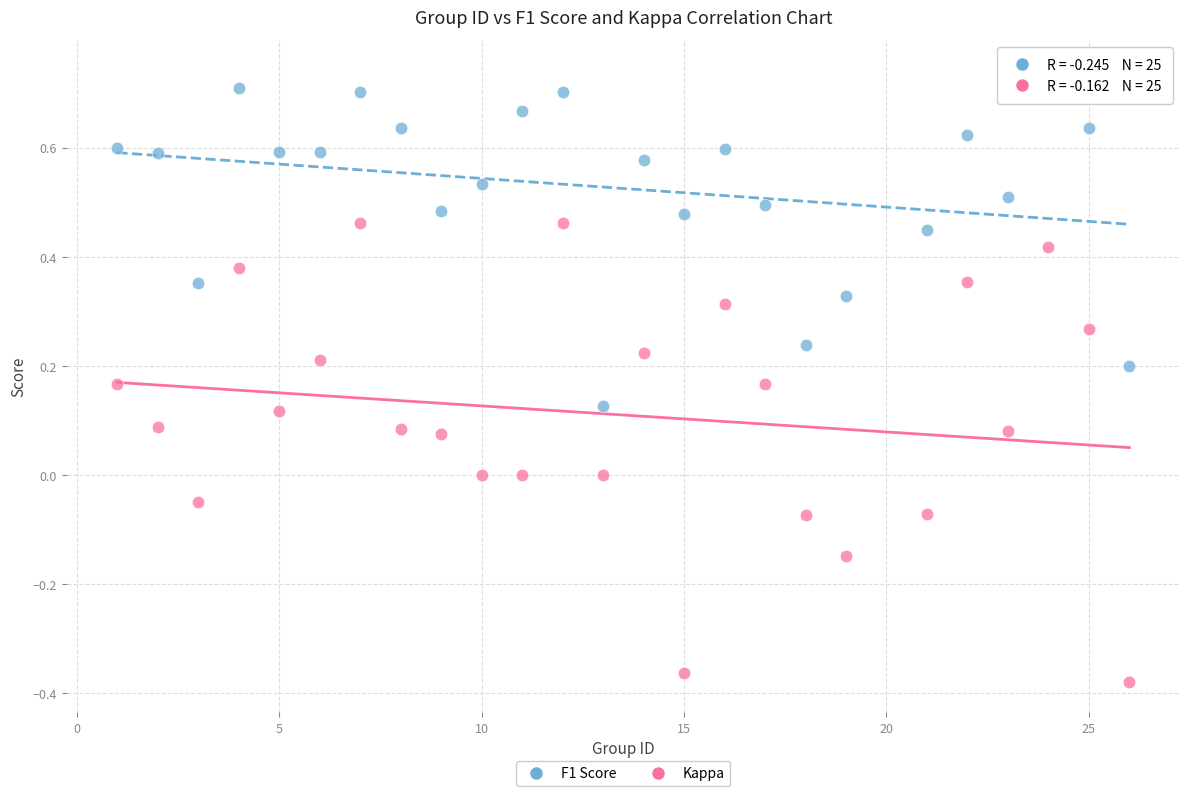

Which series contains the lowest Y value?

Kappa